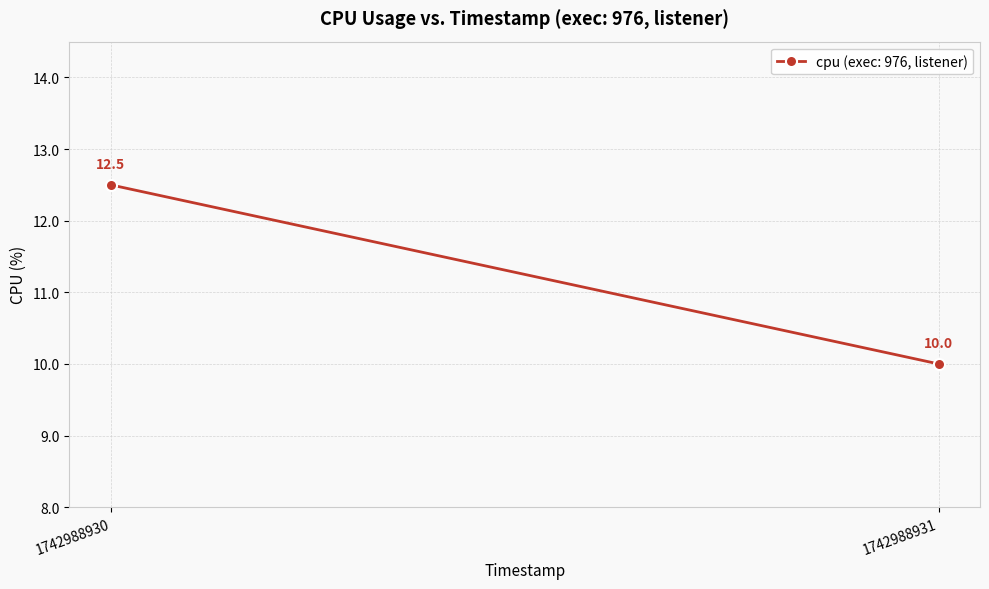

What is the value of the 1st point from the left?

12.5